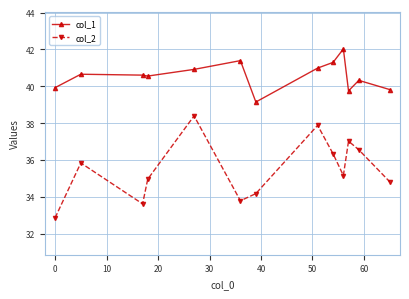

How many lines are shown in the chart?

2